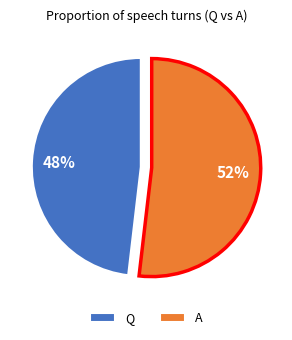

How many segments does this pie chart have?

2